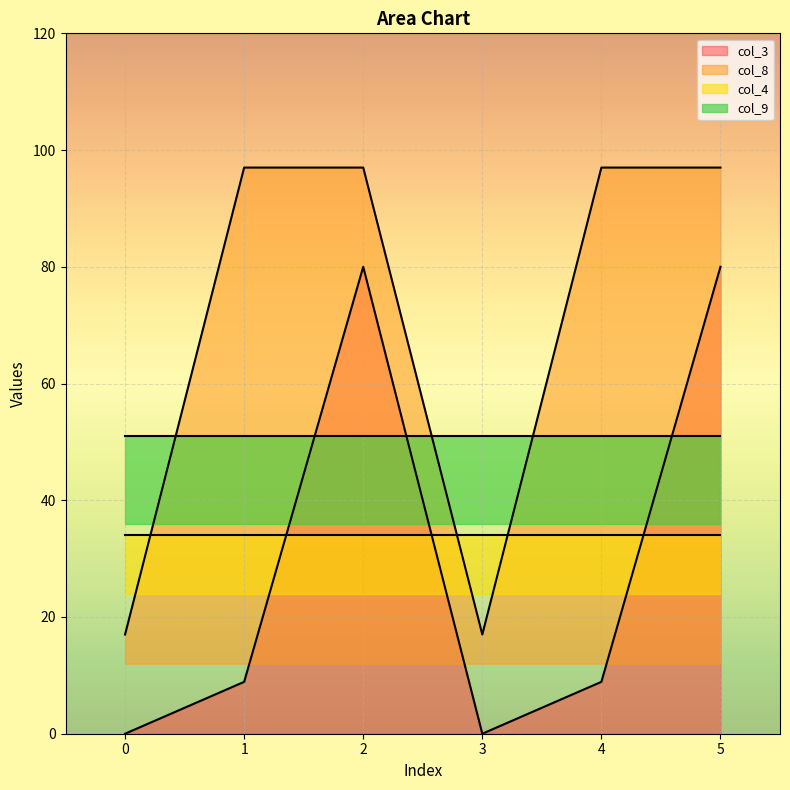

True or false: col_8 and col_3 cross at least once.

False